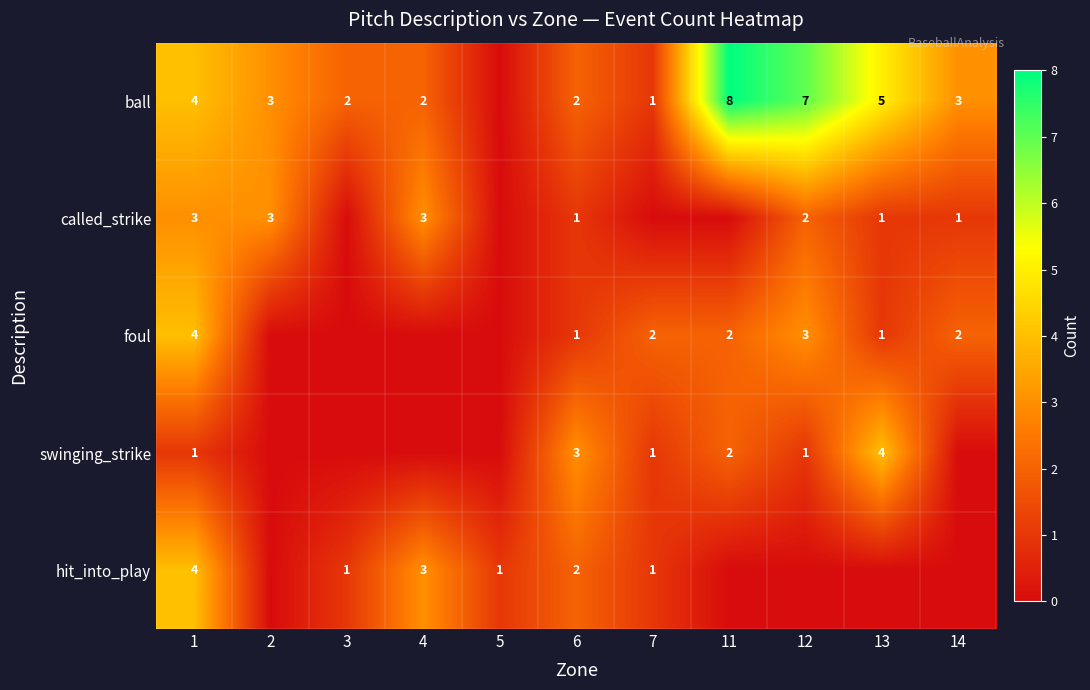

Is the value of called_strike at 6 greater than the value of foul at 7?

No